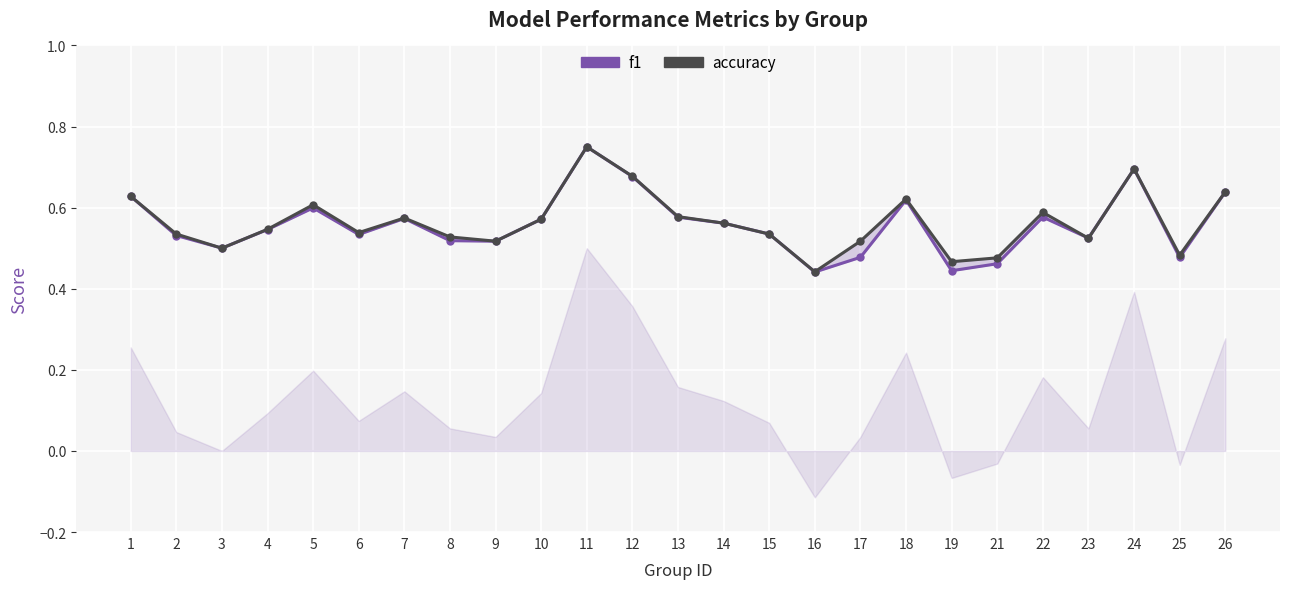

Reading left to right, extract all data points from this chart.

f1: 1=0.6	2=0.5	3=0.5	4=0.5	5=0.6	6=0.5	7=0.6	8=0.5	9=0.5	10=0.6	11=0.8	12=0.7	13=0.6	14=0.6	15=0.5	16=0.4	17=0.5	18=0.6	19=0.4	21=0.5	22=0.6	23=0.5	24=0.7	25=0.5	26=0.6
accuracy: 1=0.6	2=0.5	3=0.5	4=0.5	5=0.6	6=0.5	7=0.6	8=0.5	9=0.5	10=0.6	11=0.8	12=0.7	13=0.6	14=0.6	15=0.5	16=0.4	17=0.5	18=0.6	19=0.5	21=0.5	22=0.6	23=0.5	24=0.7	25=0.5	26=0.6